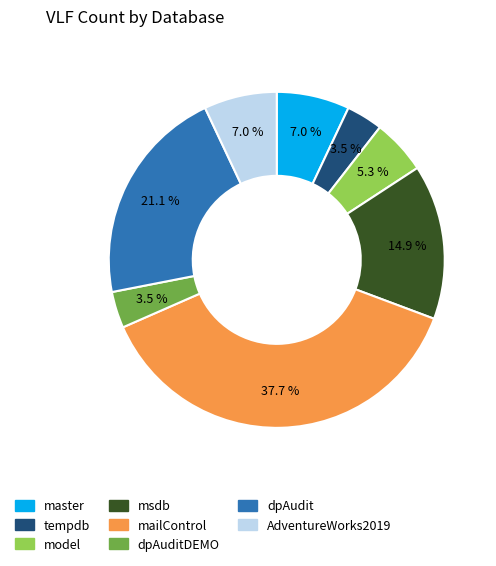

What percentage is the mailControl slice, to the nearest percent?

38%